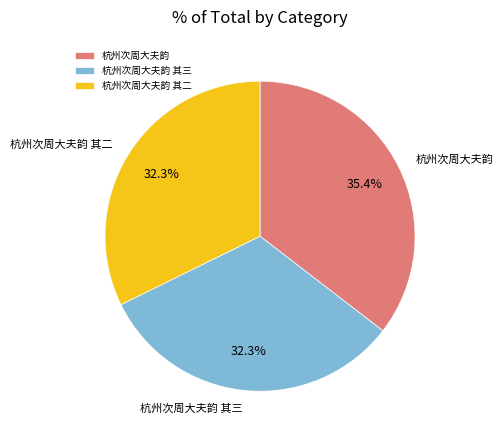

Approximately how many times larger is the value at 杭州次周大夫韵 其二 compared to 杭州次周大夫韵 其三?

1.0